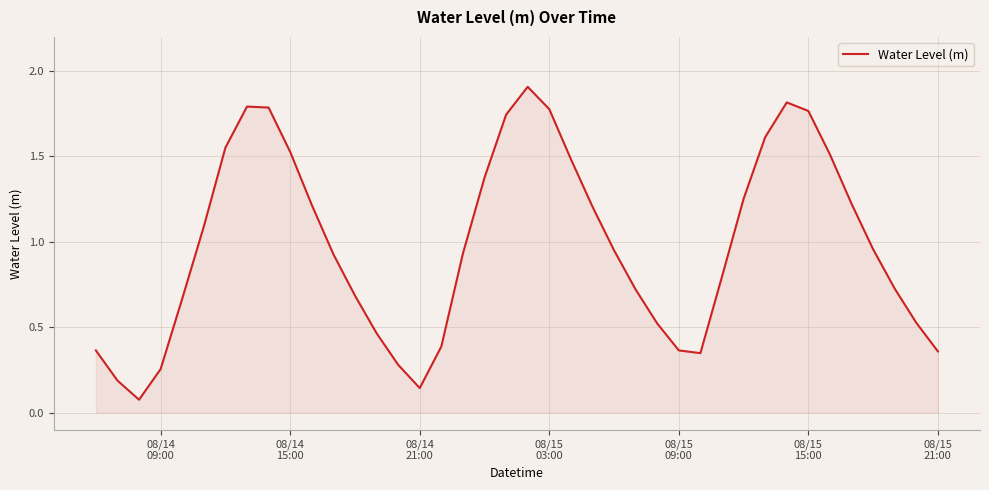

True or false: there are more than 0 points higher than both neighbors.

True